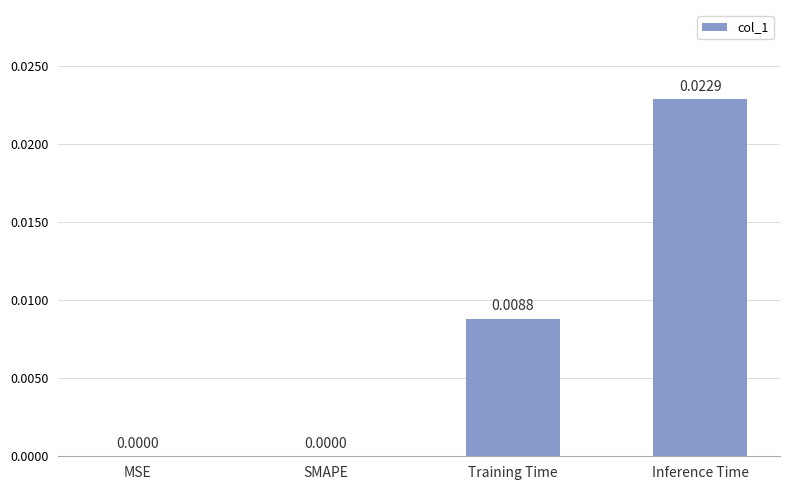

Which category has the highest value across all series?

Inference Time